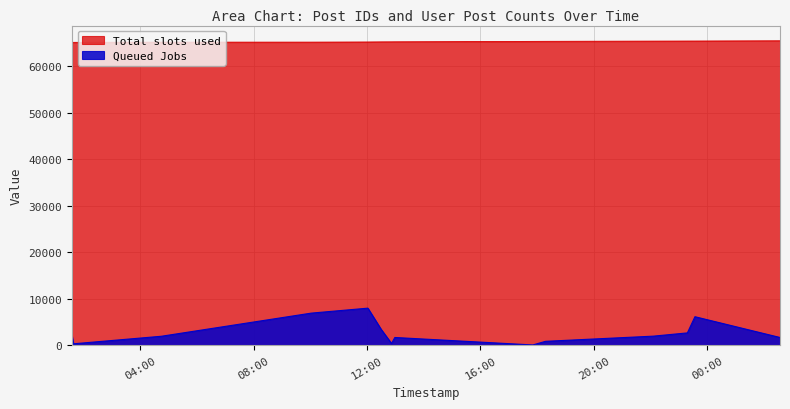

Reading right to left, extract all data points from this chart.

Total slots used: 2007-04-28 02:34:00=65512	2007-04-27 23:34:00=65460	2007-04-27 23:18:00=65458	2007-04-27 22:06:00=65443	2007-04-27 18:18:00=65391	2007-04-27 17:51:00=65381	2007-04-27 12:59:00=65290	2007-04-27 12:52:00=65284	2007-04-27 12:30:00=65277	2007-04-27 12:02:00=65255	2007-04-27 10:02:00=65225	2007-04-27 04:45:00=65217	2007-04-27 01:39:00=65176	2007-04-27 01:36:00=65172
Queued Jobs: 2007-04-28 02:34:00=1659	2007-04-27 23:34:00=6129	2007-04-27 23:18:00=2646	2007-04-27 22:06:00=1947	2007-04-27 18:18:00=835	2007-04-27 17:51:00=52	2007-04-27 12:59:00=1659	2007-04-27 12:52:00=370	2007-04-27 12:30:00=3421	2007-04-27 12:02:00=7971	2007-04-27 10:02:00=6899	2007-04-27 04:45:00=1923	2007-04-27 01:39:00=300	2007-04-27 01:36:00=1947